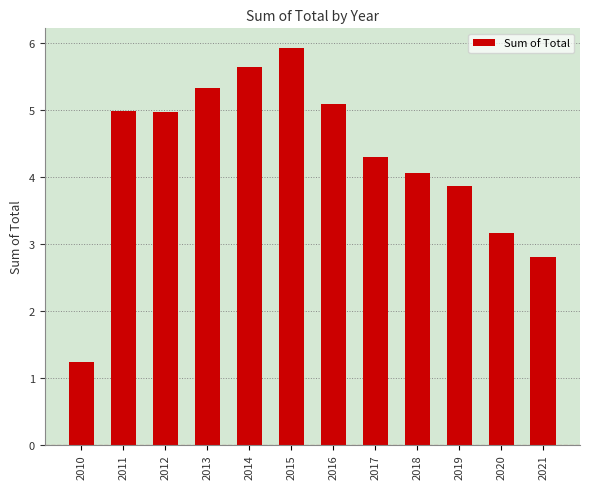

What is the difference between the maximum and minimum values?

4.7